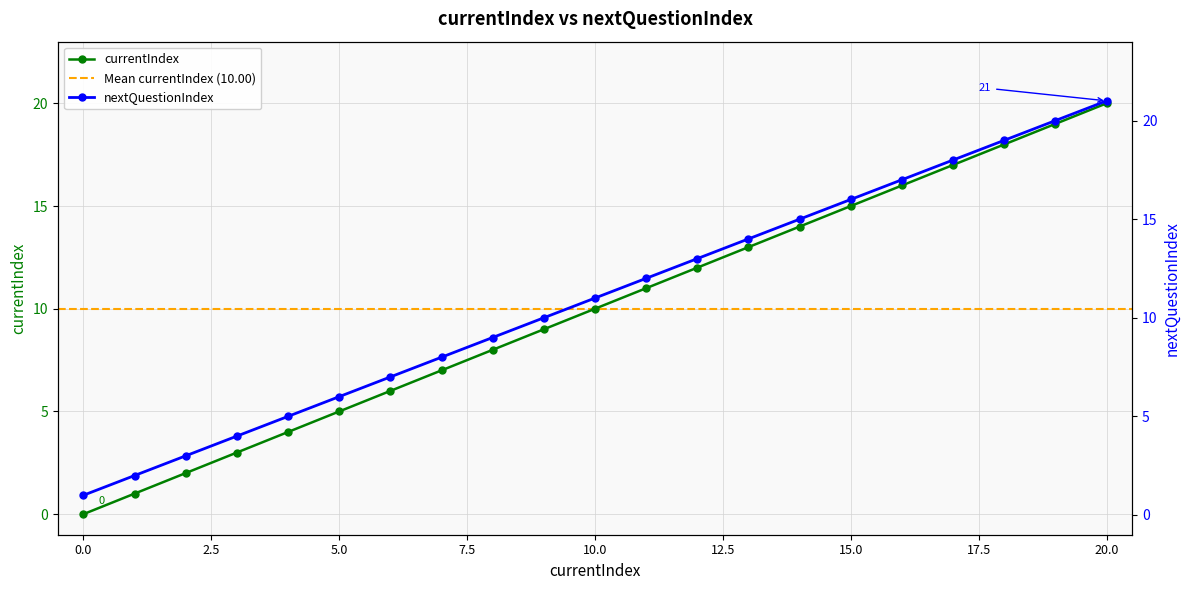

True or false: currentIndex and nextQuestionIndex cross at least once.

False